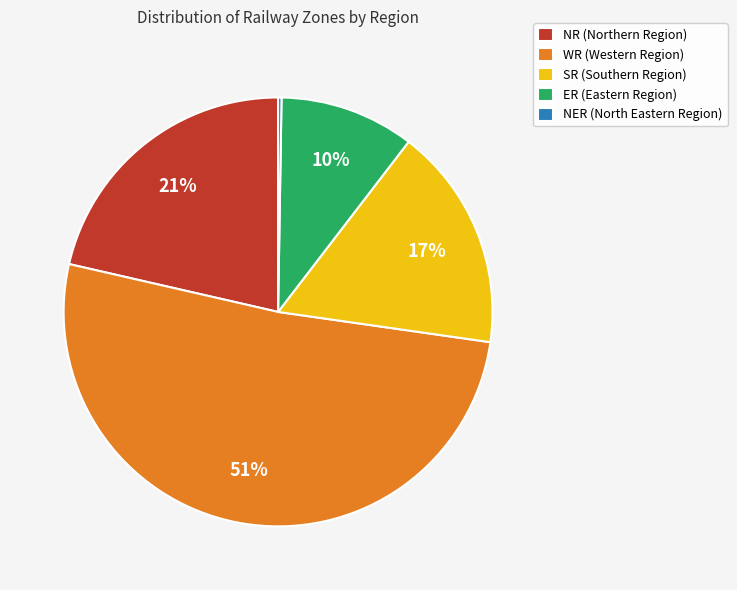

Approximately how many times larger is the value at WR (Western Region) compared to SR (Southern Region)?

3.0